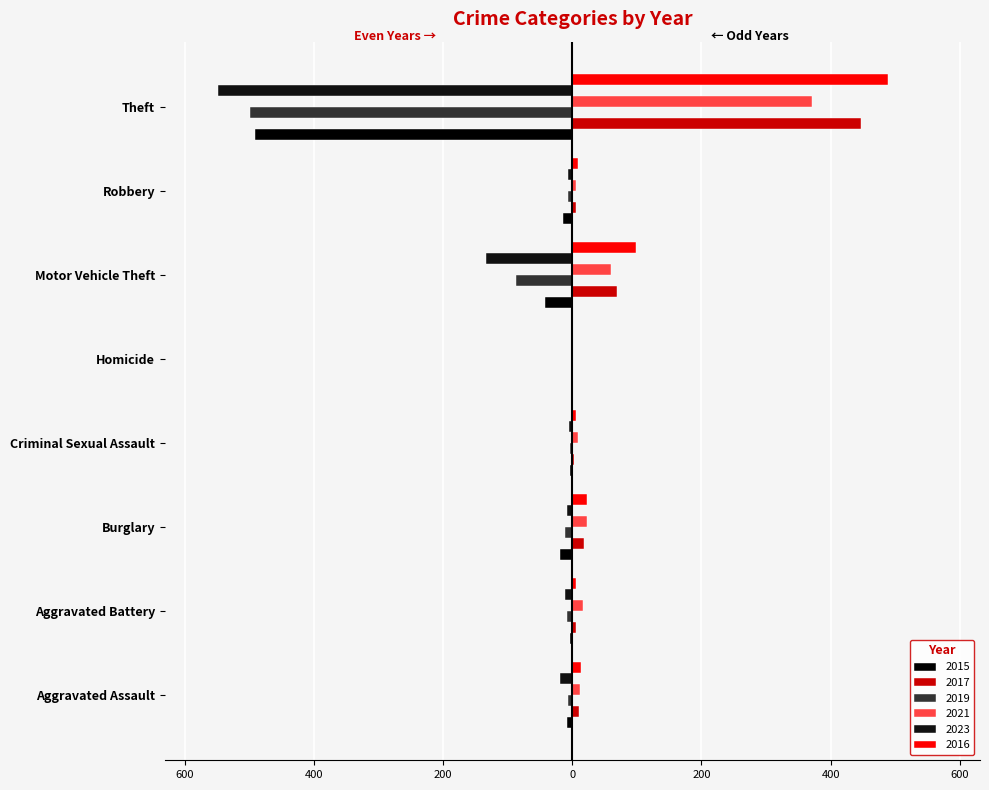

At which category does the chart reach its peak across all series?

Theft